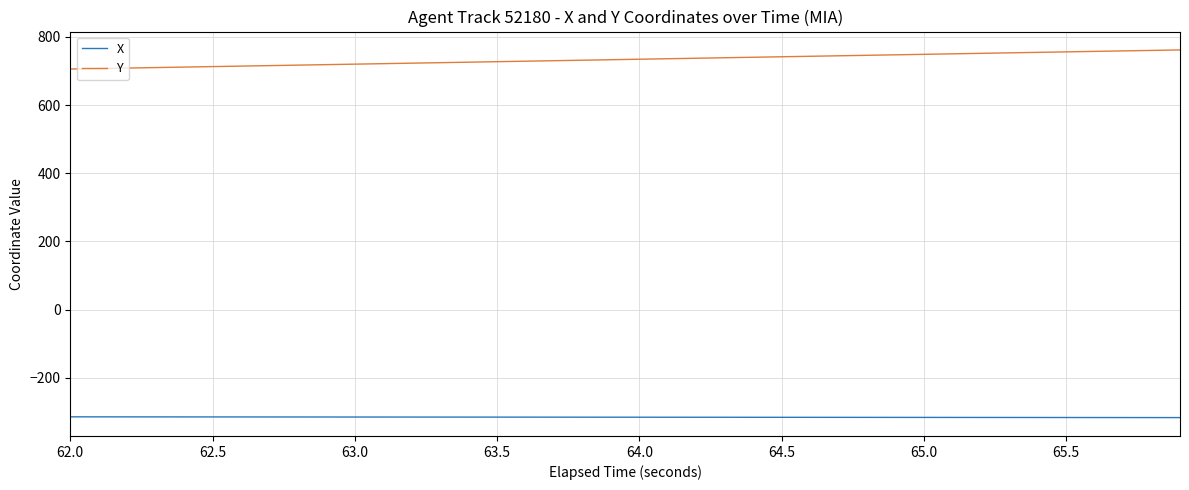

What is the minimum value shown in the chart?

-317.3